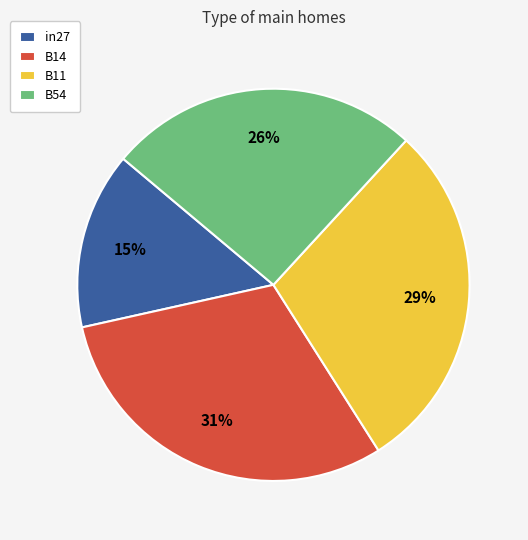

To the nearest percent, what is the difference between the largest and smallest slice percentages?

16%